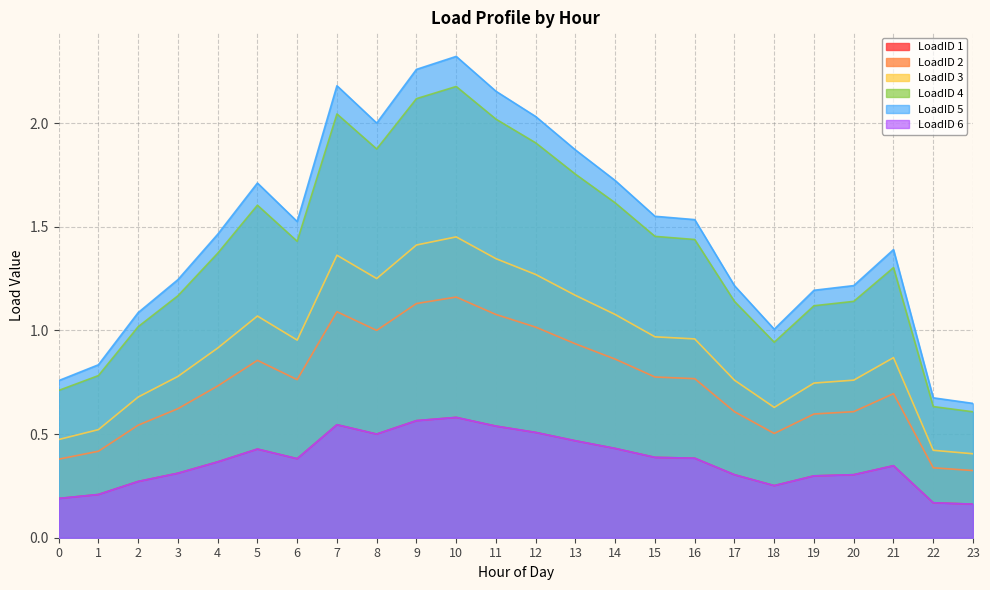

True or false: LoadID 2 and LoadID 6 intersect in this chart.

False